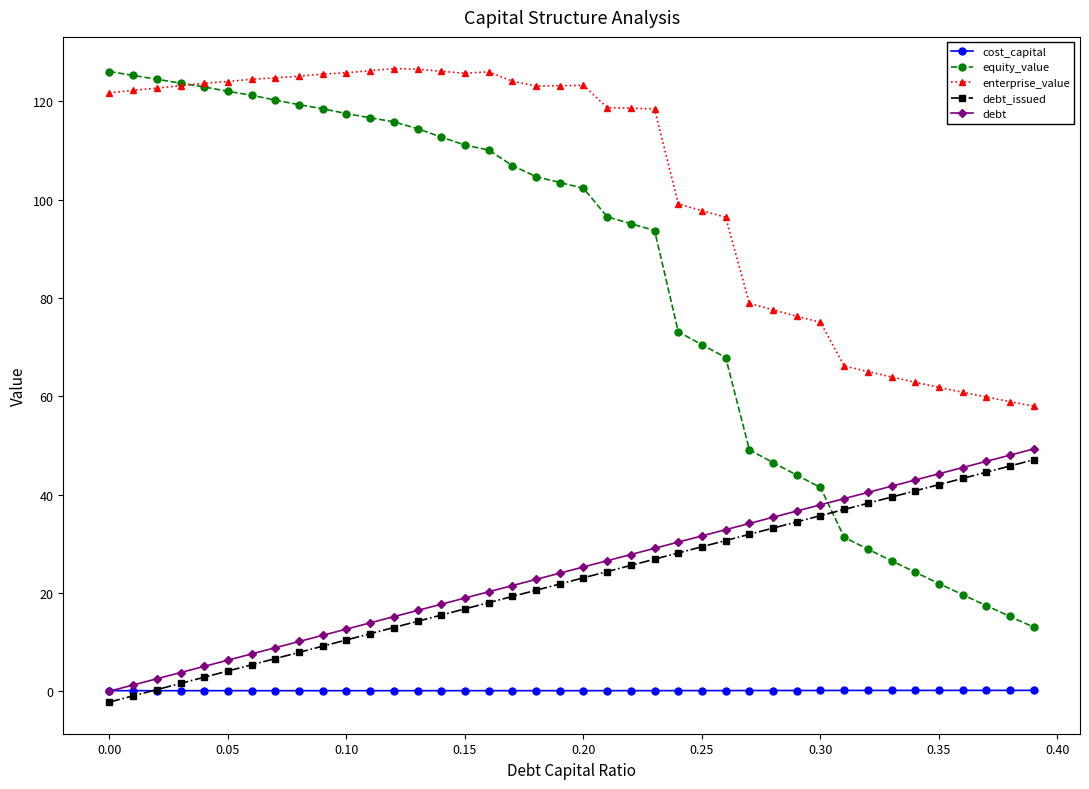

True or false: enterprise_value and cost_capital cross at least once.

False